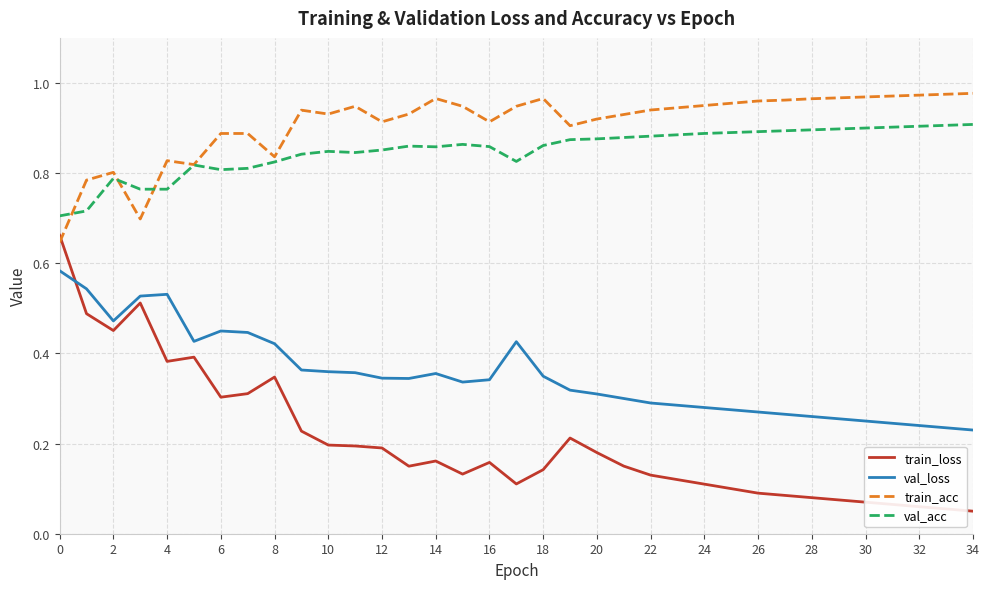

Which series has the largest total across all categories?

train_acc